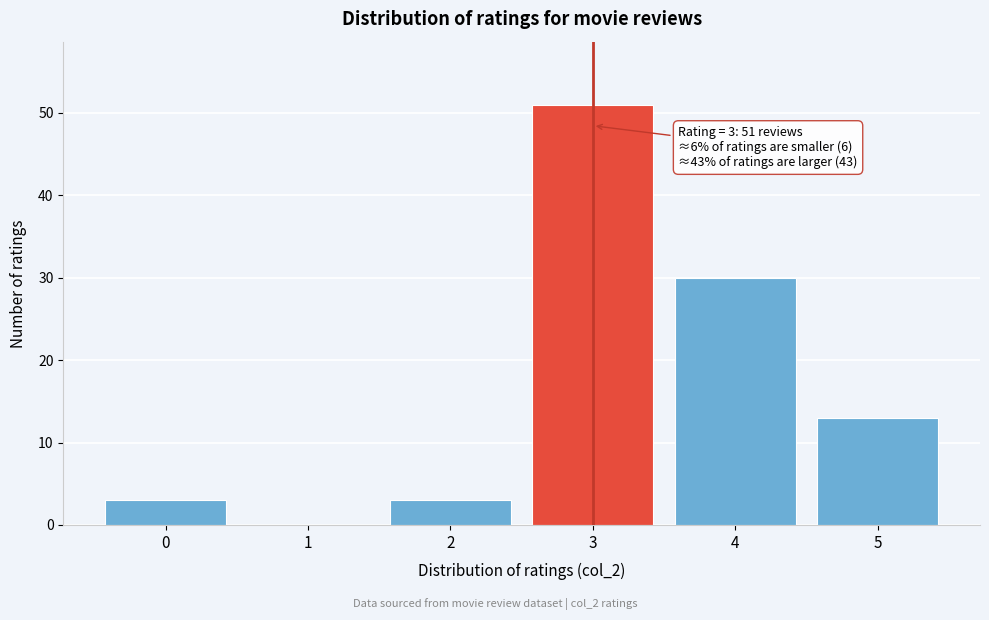

Over which range of the x-axis is the bar tallest?

2.5 to 3.5